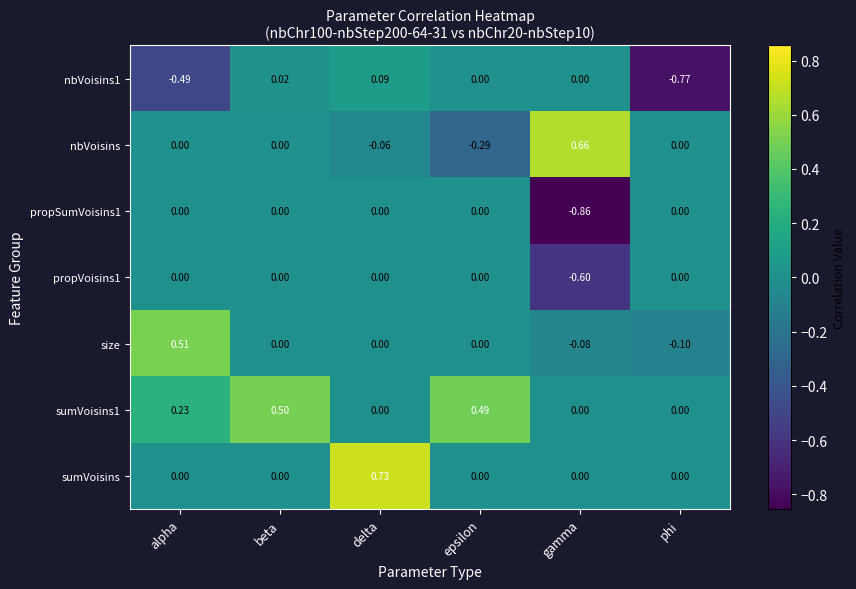

What is the spread (max minus min) of values at epsilon?

0.8